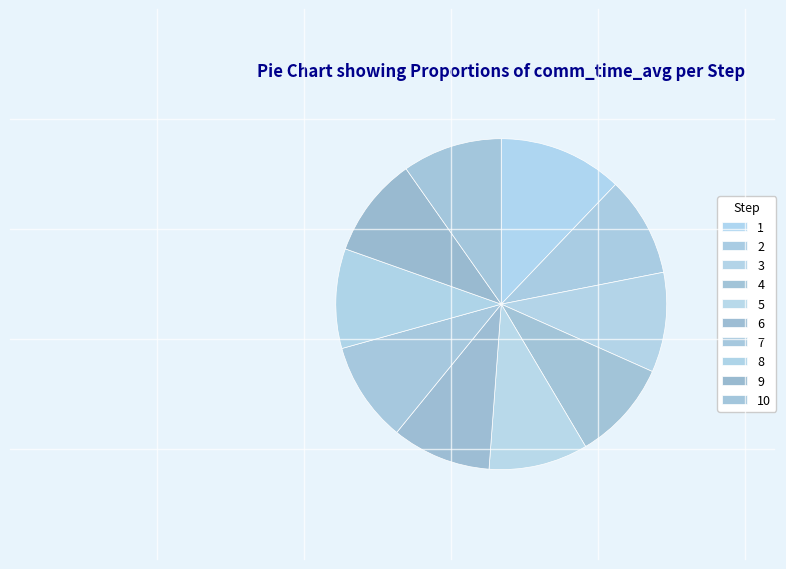

To the nearest percent, what is the average slice percentage?

10%